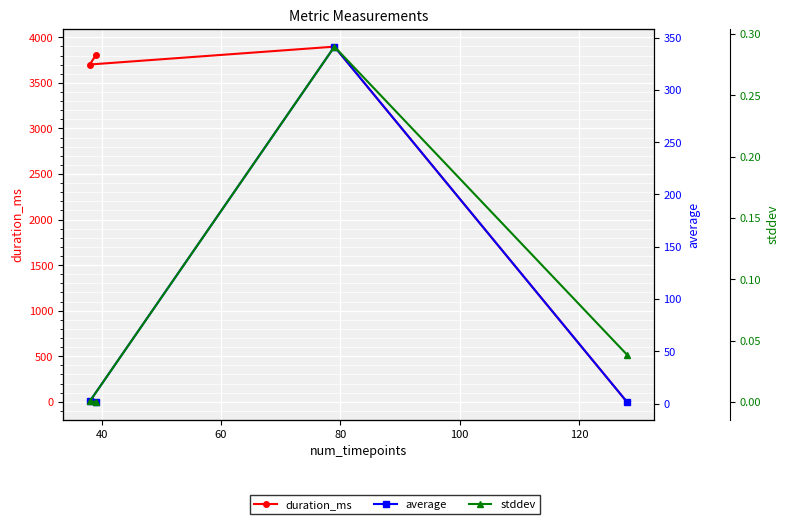

Which series has the largest range (max minus min)?

duration_ms